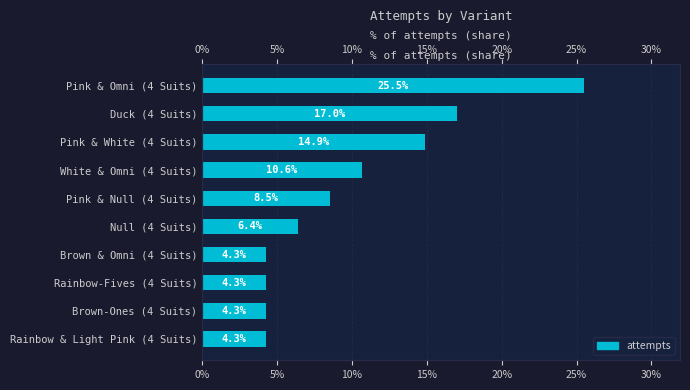

Reading left to right, what are all the values shown in this chart?

25.5	17.0	14.9	10.6	8.5	6.4	4.3	4.3	4.3	4.3